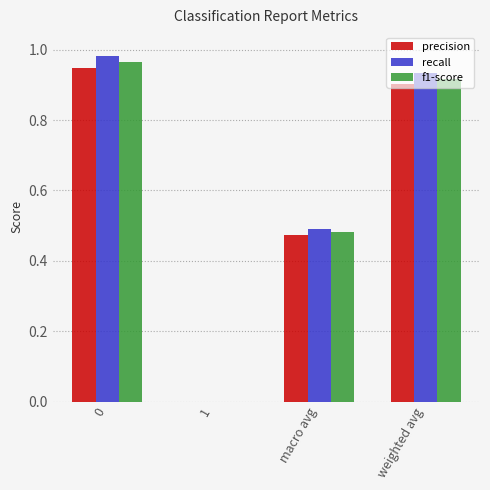

Is the value of precision at weighted avg greater than the value of recall at weighted avg?

No